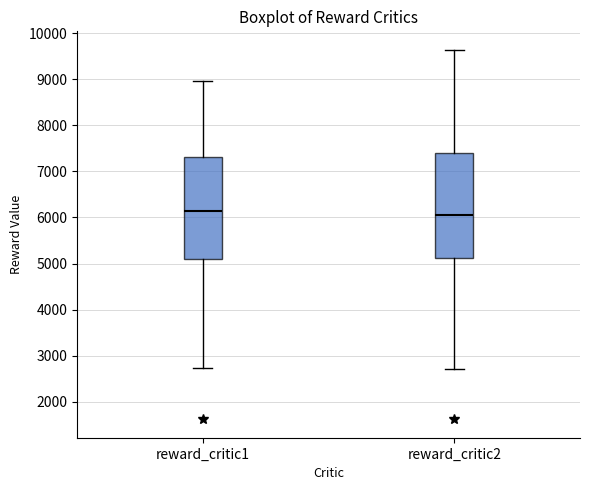

Where does the upper whisker of the box for reward_critic1 end on the y-axis? The values are not printed on the chart, so give them approximately, as read against the axis.

9000